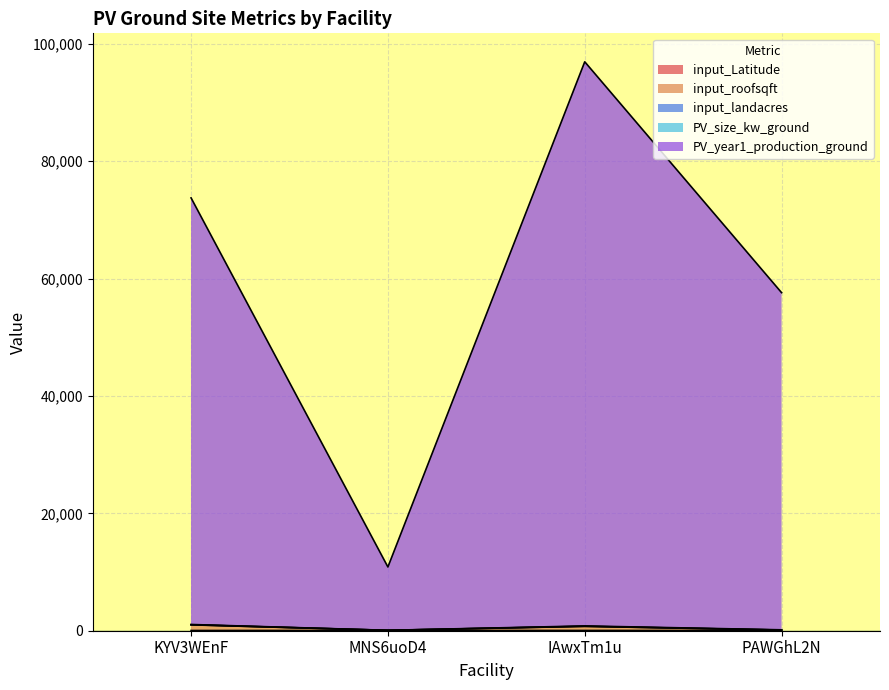

At which category is the sum across all series the highest?

IAwxTm1u